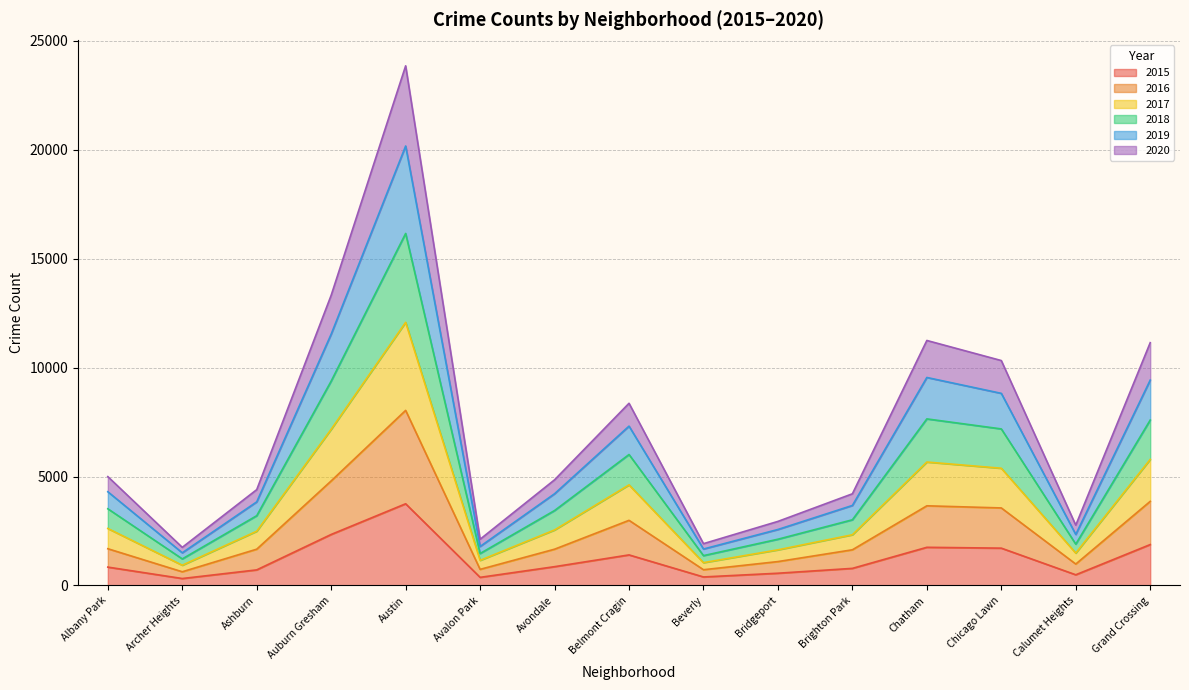

Is it true that 2015 equals 617 at Auburn Gresham?

False